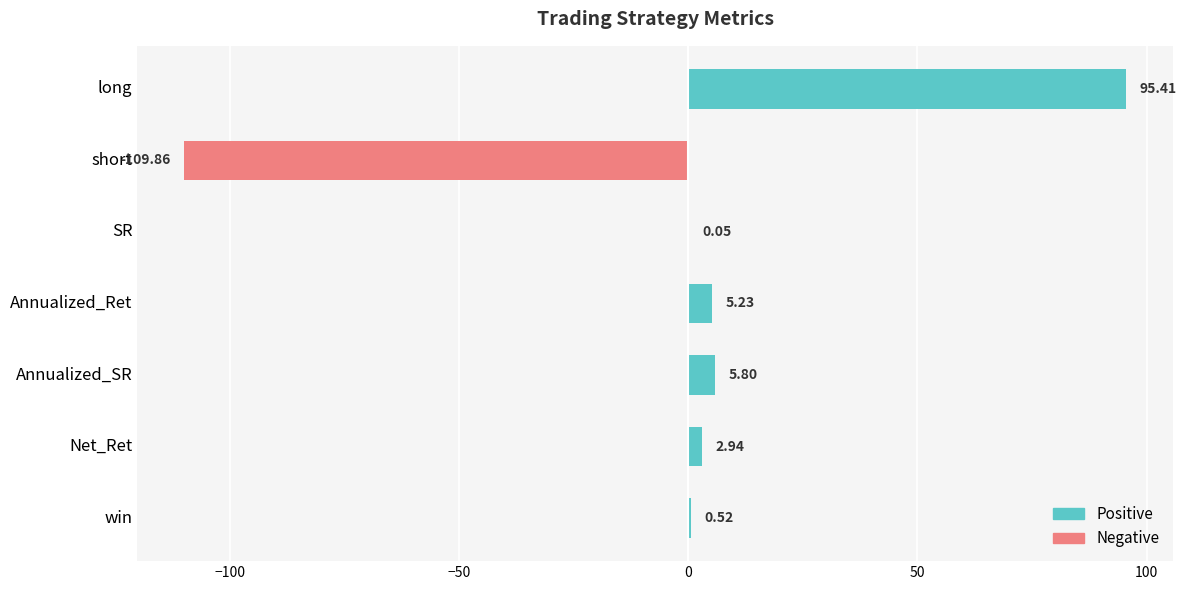

Which label corresponds to the largest value in the chart?

long